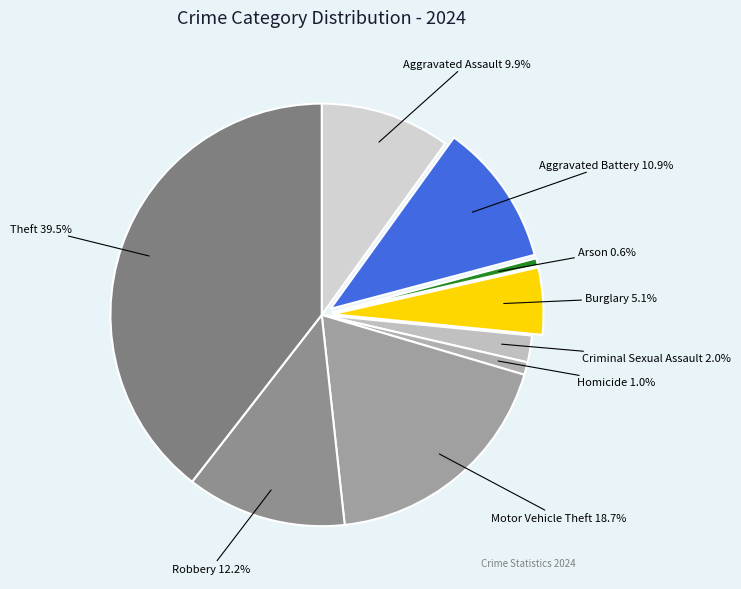

Is there a majority slice in this chart?

No